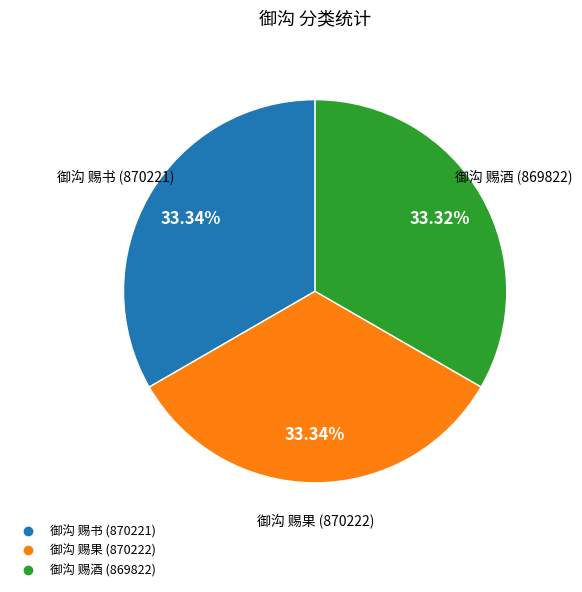

To the nearest percent, what is the combined percentage of 御沟 赐酒 and 御沟 赐果?

67%